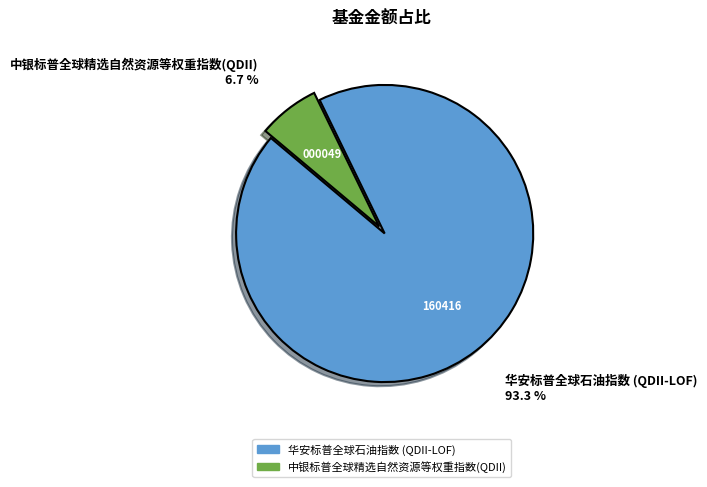

The 华安标普全球石油指数 (QDII-LOF) slice represents 79% of the pie. True or false?

False